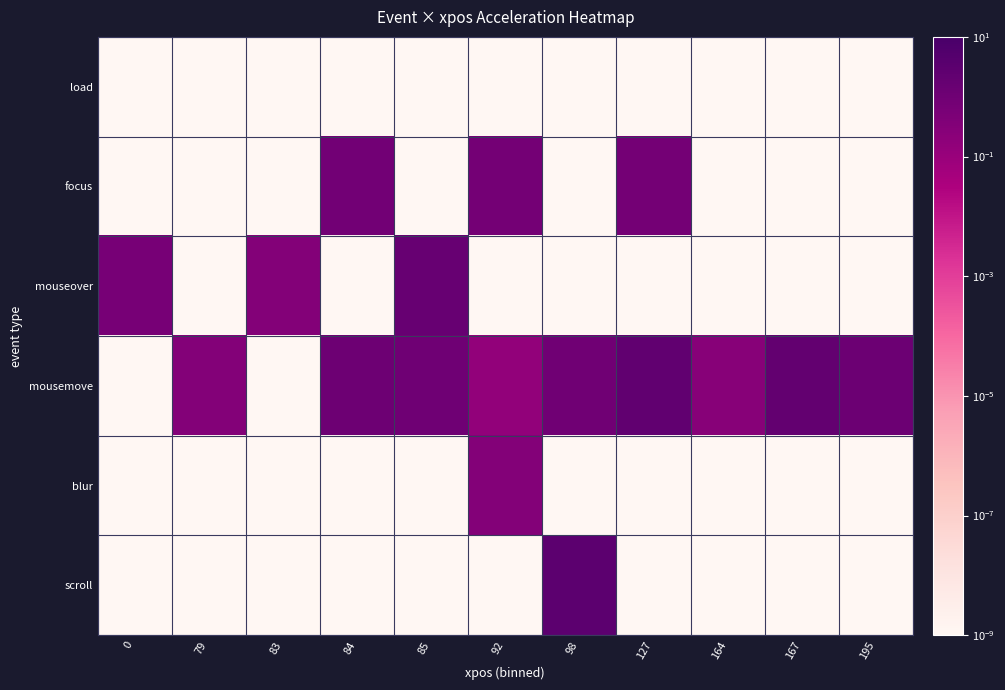

What is the total value across all series at 164?

0.3